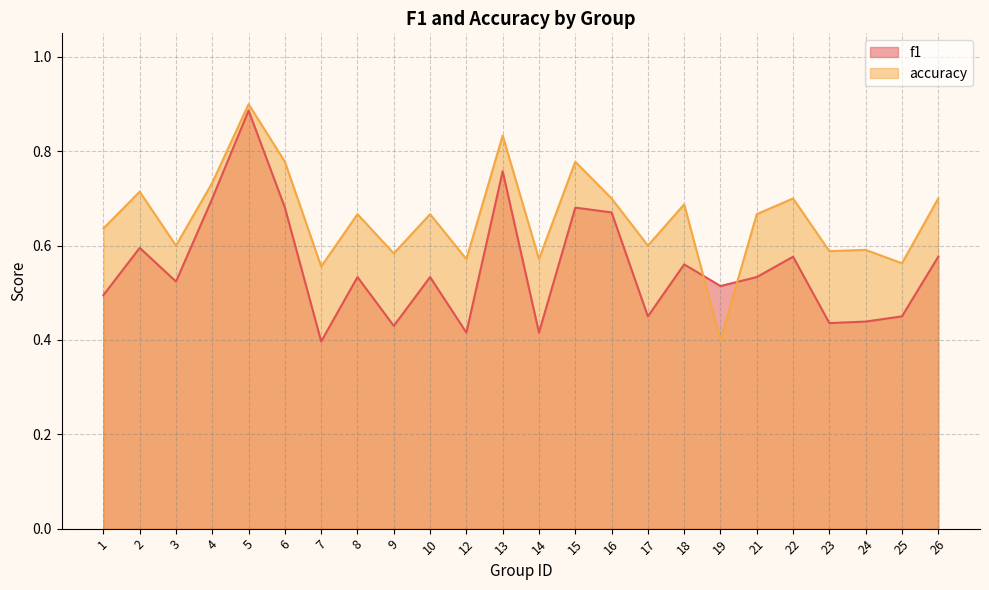

True or false: f1 has a value of 0.4 at 3.

False